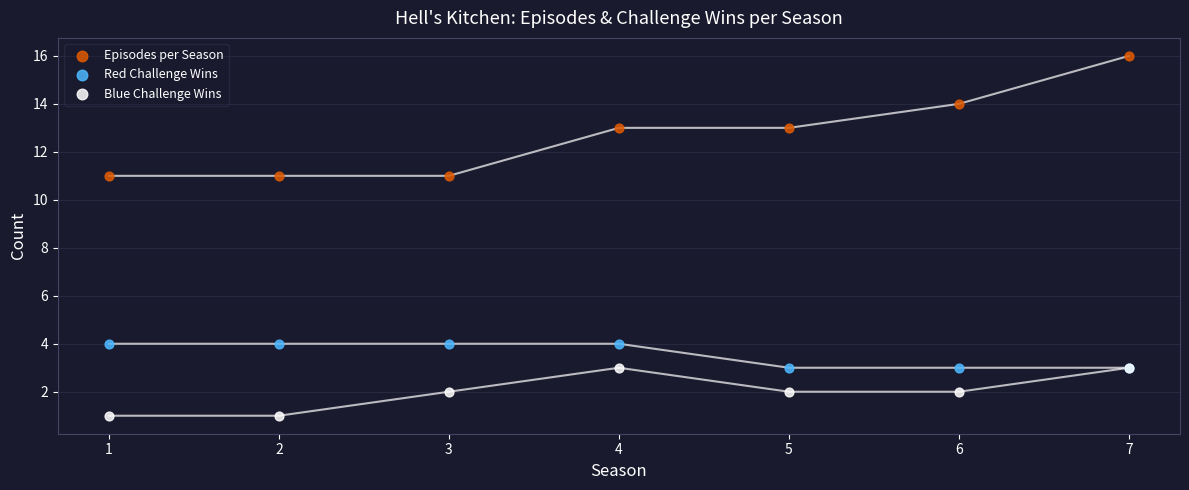

What is the X range (max minus min) for the scatter plot?

6